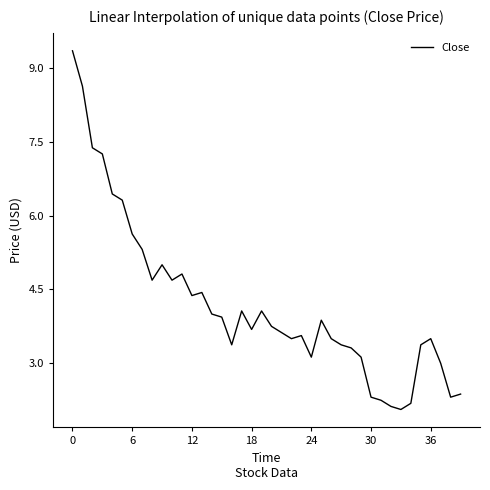

What is the greatest value displayed?

9.3